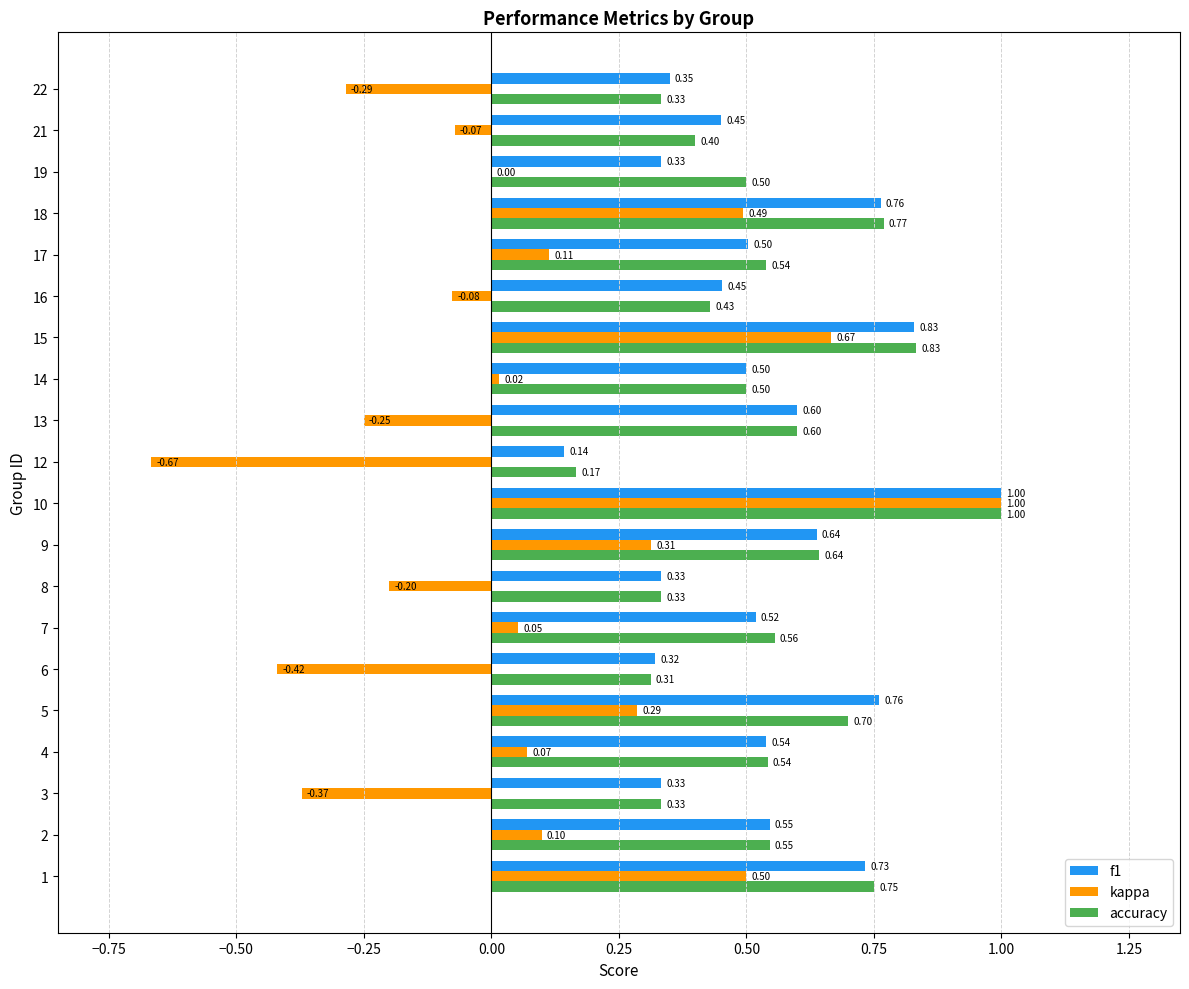

What is the sum of the f1 values at 4 and 12?

0.7